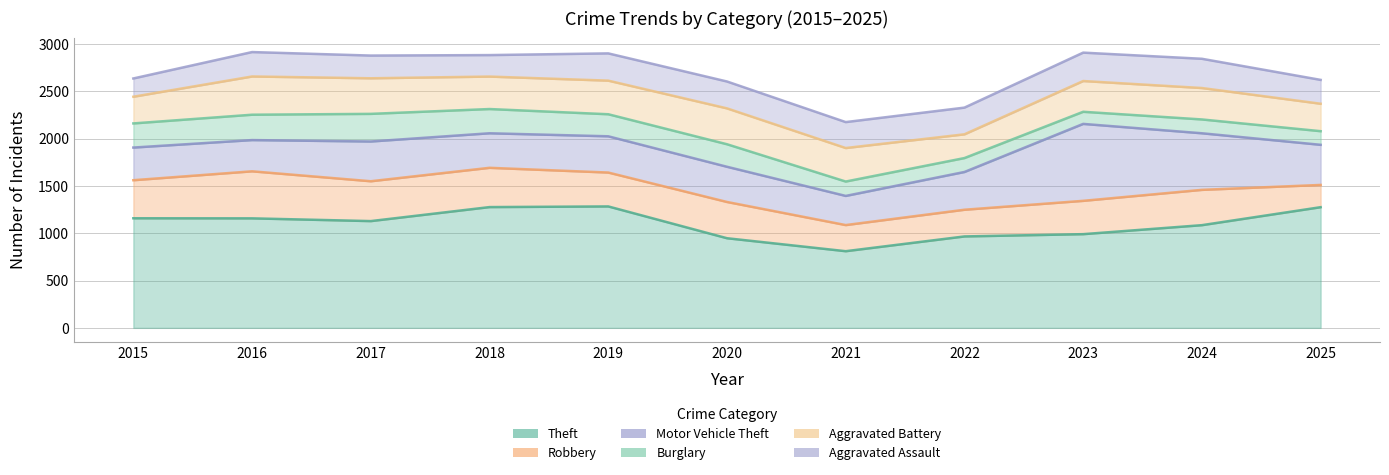

In Aggravated Assault, how many points are lower than both neighbors (excluding endpoints)?

2